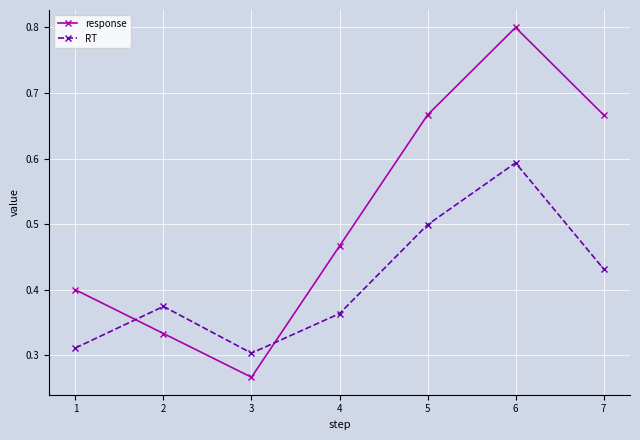

What are all the series names shown in the legend?

response, RT